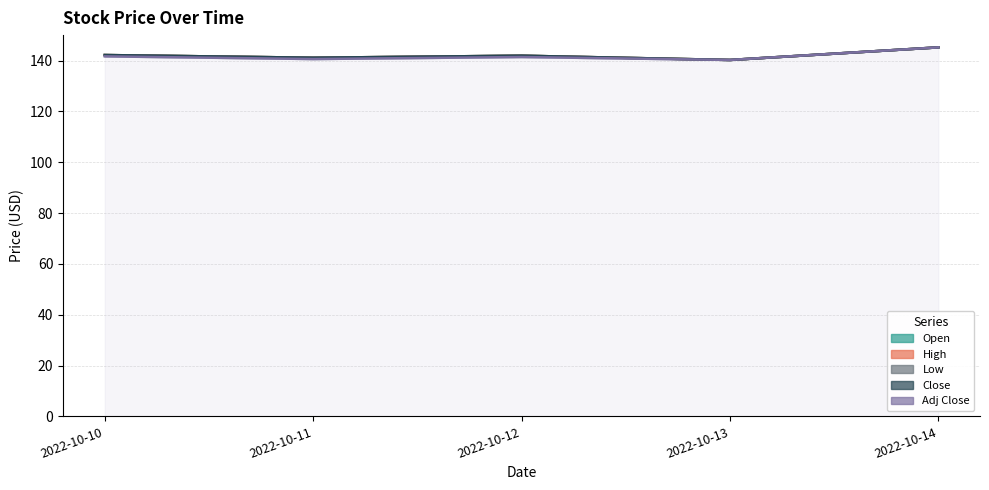

Reading left to right, extract all data points from this chart.

Open: 2022-10-10=142.2	2022-10-11=141.1	2022-10-12=141.9	2022-10-13=140.2	2022-10-14=145.2
High: 2022-10-10=142.2	2022-10-11=141.1	2022-10-12=141.9	2022-10-13=140.2	2022-10-14=145.2
Low: 2022-10-10=142.2	2022-10-11=141.1	2022-10-12=141.9	2022-10-13=140.2	2022-10-14=145.2
Close: 2022-10-10=142.2	2022-10-11=141.1	2022-10-12=141.9	2022-10-13=140.2	2022-10-14=145.2
Adj Close: 2022-10-10=141.6	2022-10-11=140.6	2022-10-12=141.4	2022-10-13=140.2	2022-10-14=145.2